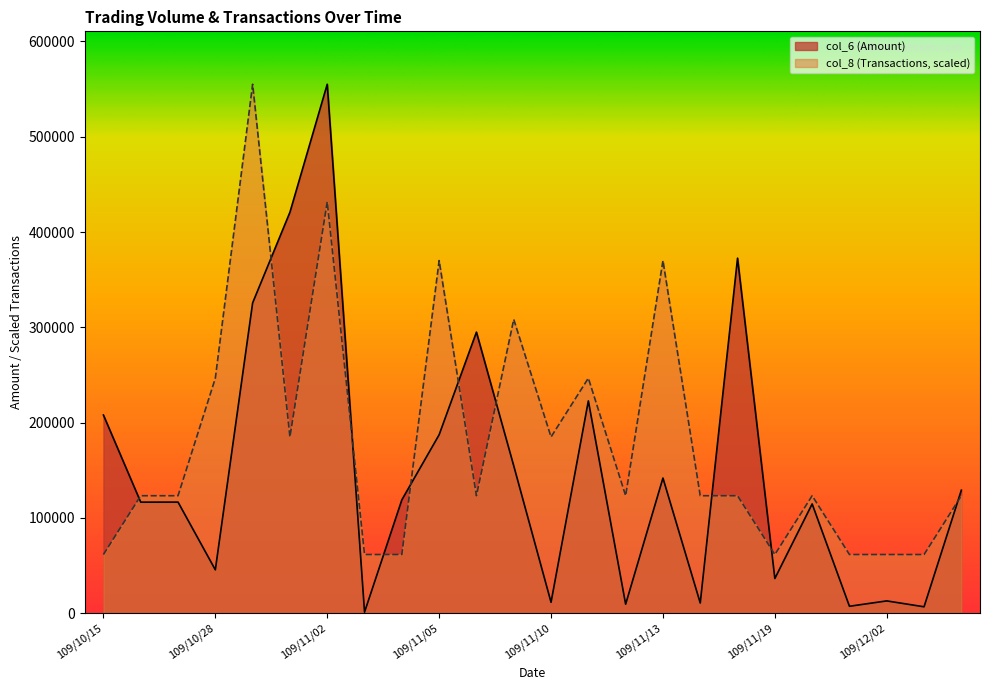

How many intersections are there between col_8 (Transactions) and col_6 (Amount)?

10